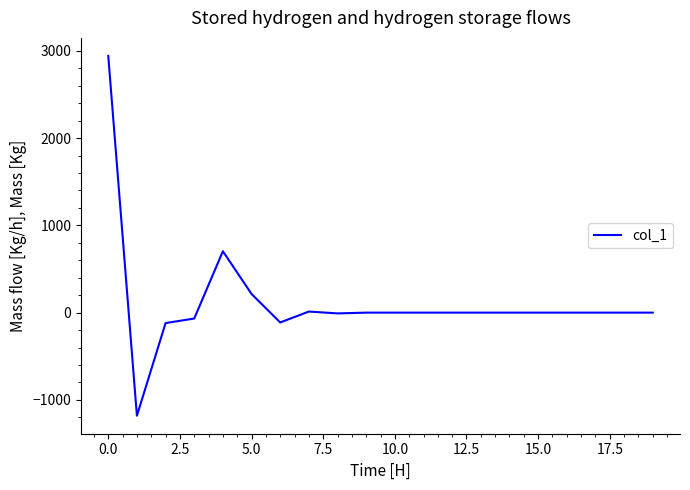

What is the minimum value shown in the chart?

-1181.4